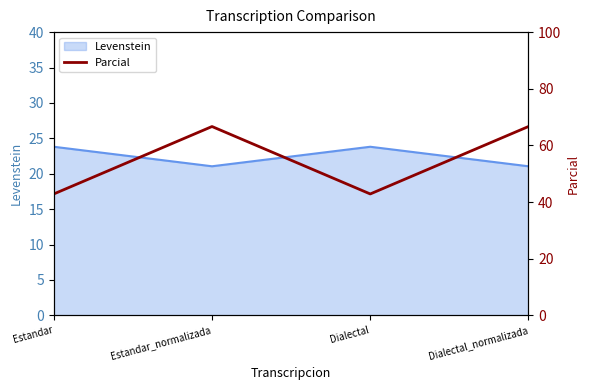

How many values in the Levenstein series exceed 23?

2